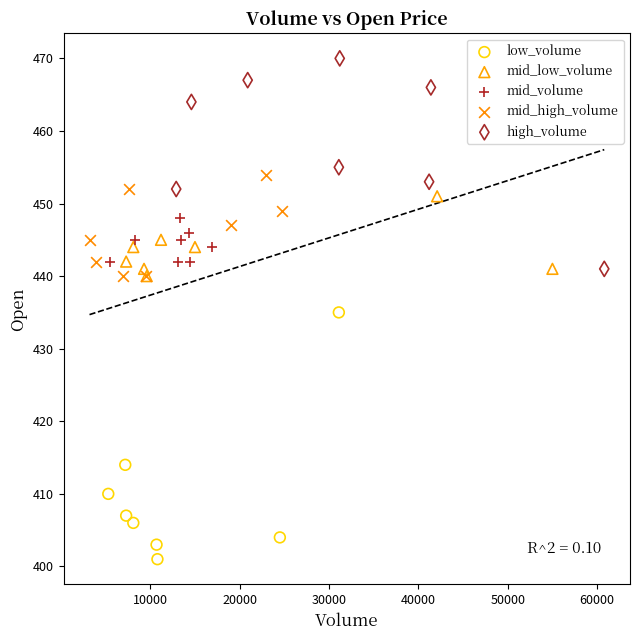

Which series contains the lowest Y value?

low_volume